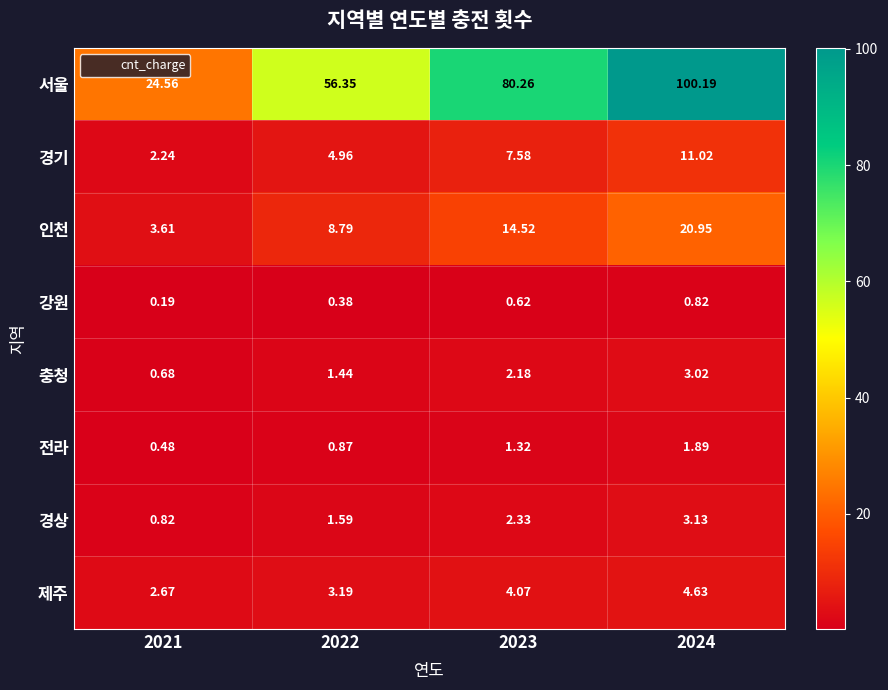

List the series in order of their peak value, highest first.

서울, 인천, 경기, 제주, 경상, 충청, 전라, 강원